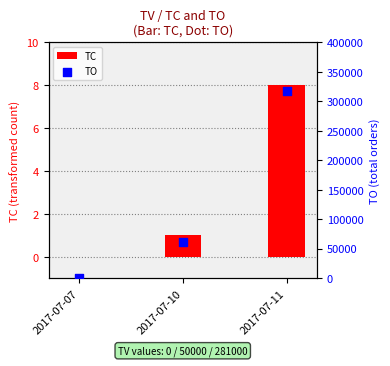

Which series has the widest spread of Y values?

TO